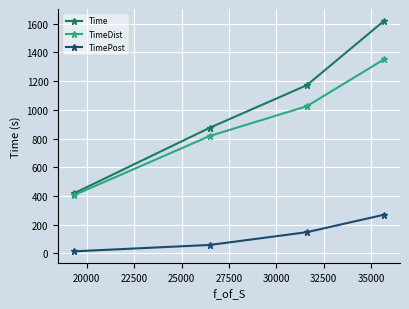

What is the difference between the second highest and minimum values in the TimeDist series?

621.5